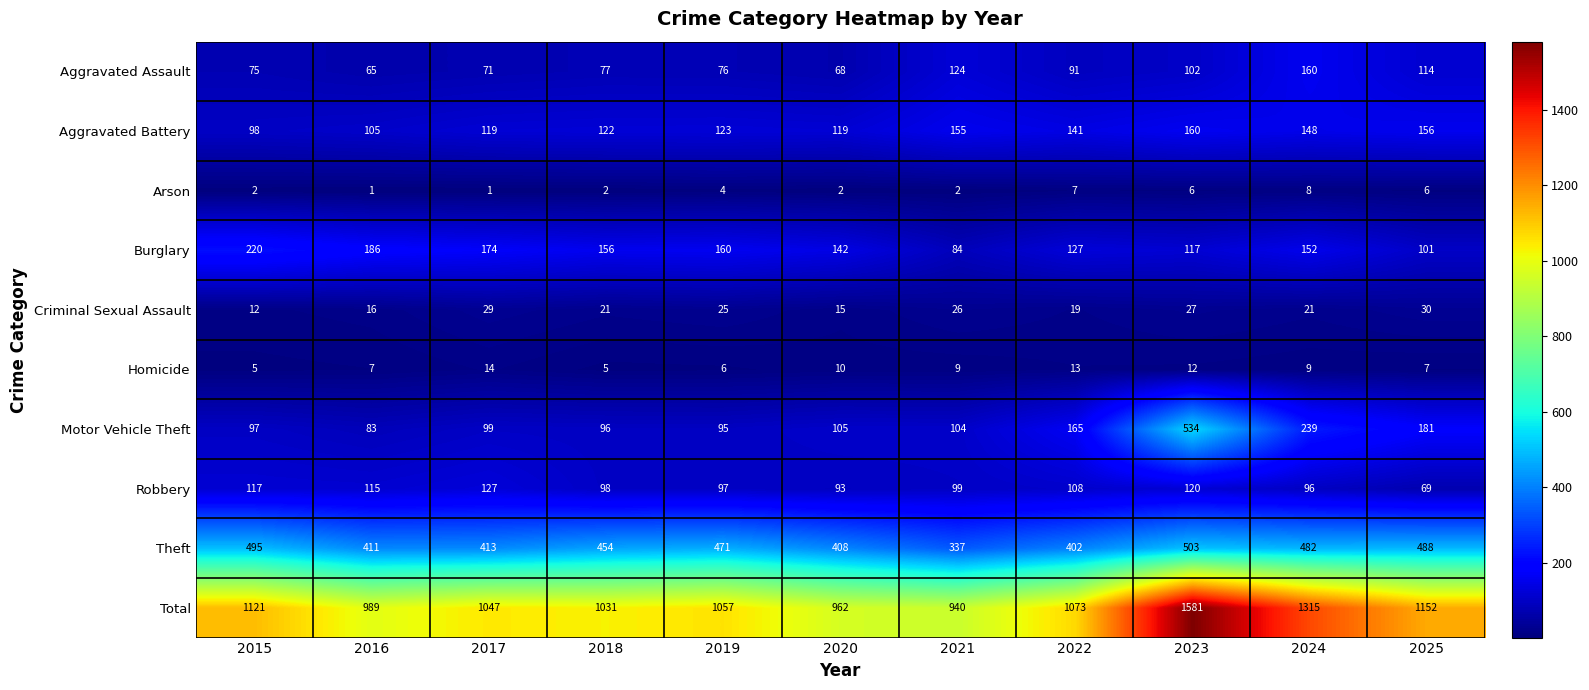

Is it true that Aggravated Assault equals 165 at 2023?

False